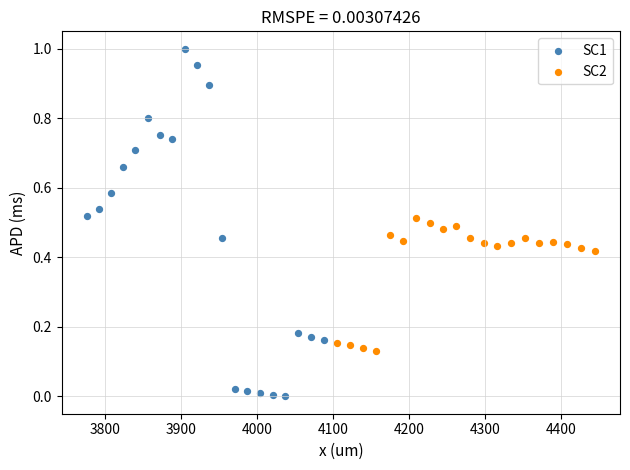

Which series reaches the maximum Y coordinate?

SC1